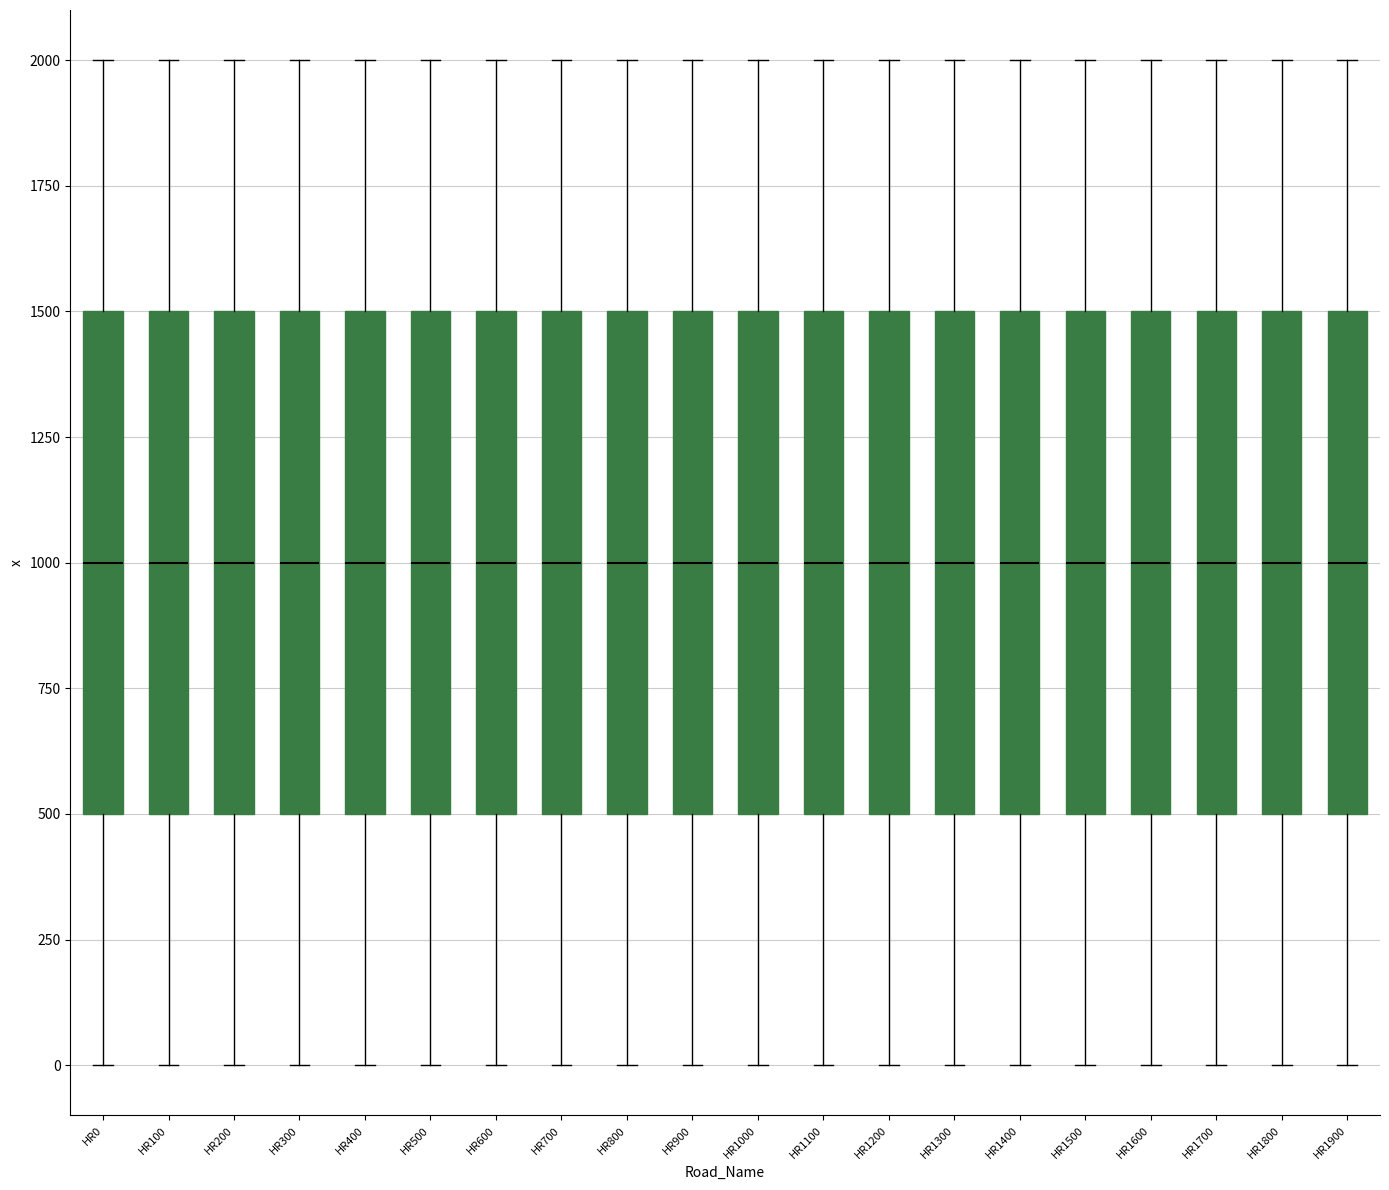

Reading left to right, read every box against the y-axis: the position of its median line, the range the box covers, and the ends of its whiskers. The values are not printed on the chart, so give them approximately, as read against the axis.

HR0: median 1000, box 500 to 1500, whiskers 0 to 2000
HR100: median 1000, box 500 to 1500, whiskers 0 to 2000
HR200: median 1000, box 500 to 1500, whiskers 0 to 2000
HR300: median 1000, box 500 to 1500, whiskers 0 to 2000
HR400: median 1000, box 500 to 1500, whiskers 0 to 2000
HR500: median 1000, box 500 to 1500, whiskers 0 to 2000
HR600: median 1000, box 500 to 1500, whiskers 0 to 2000
HR700: median 1000, box 500 to 1500, whiskers 0 to 2000
HR800: median 1000, box 500 to 1500, whiskers 0 to 2000
HR900: median 1000, box 500 to 1500, whiskers 0 to 2000
HR1000: median 1000, box 500 to 1500, whiskers 0 to 2000
HR1100: median 1000, box 500 to 1500, whiskers 0 to 2000
HR1200: median 1000, box 500 to 1500, whiskers 0 to 2000
HR1300: median 1000, box 500 to 1500, whiskers 0 to 2000
HR1400: median 1000, box 500 to 1500, whiskers 0 to 2000
HR1500: median 1000, box 500 to 1500, whiskers 0 to 2000
HR1600: median 1000, box 500 to 1500, whiskers 0 to 2000
HR1700: median 1000, box 500 to 1500, whiskers 0 to 2000
HR1800: median 1000, box 500 to 1500, whiskers 0 to 2000
HR1900: median 1000, box 500 to 1500, whiskers 0 to 2000